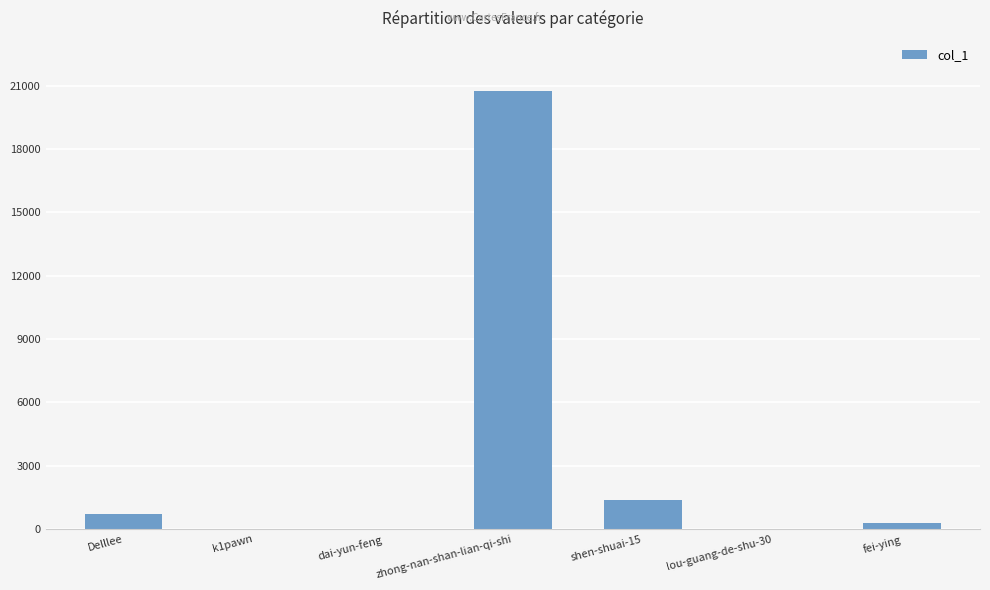

Where does the data first go above 283?

Delllee